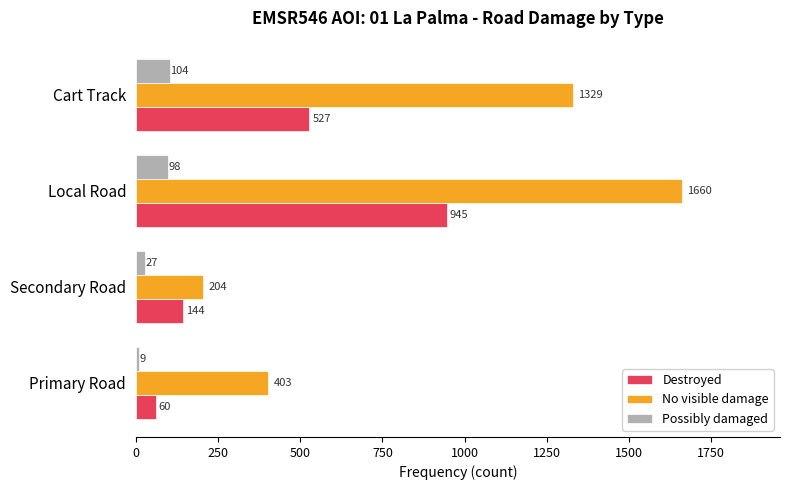

What is the average value of the No visible damage series?

899